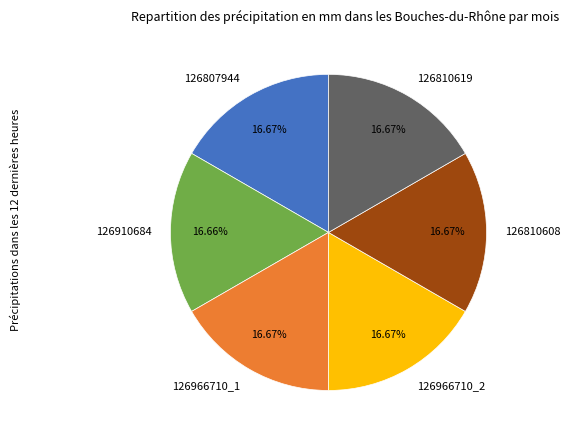

Approximately how many times larger is the value at 126810619 compared to 126966710_1?

1.0